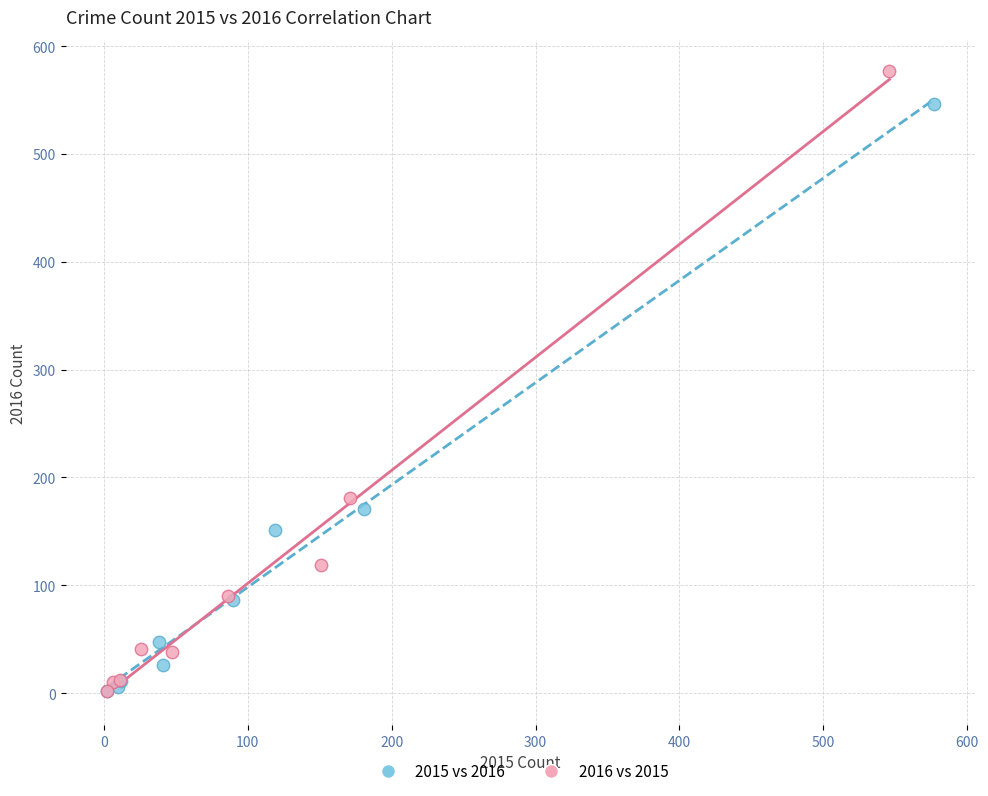

Which series has the widest spread of Y values?

2016 vs 2015